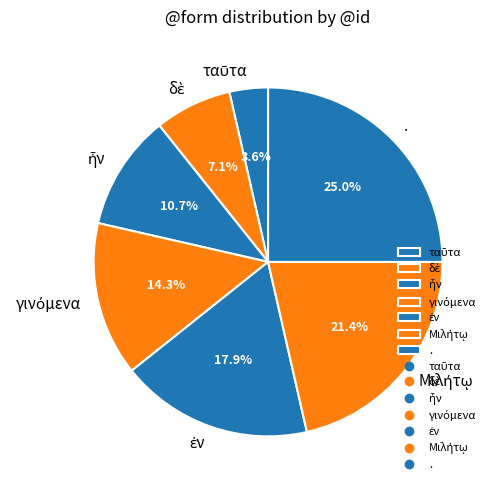

Does any single category account for the majority?

No